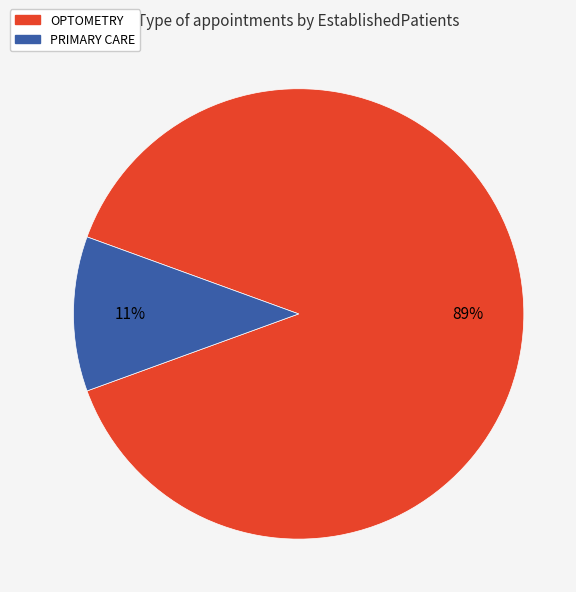

What percentage is the PRIMARY CARE slice, to the nearest percent?

11%